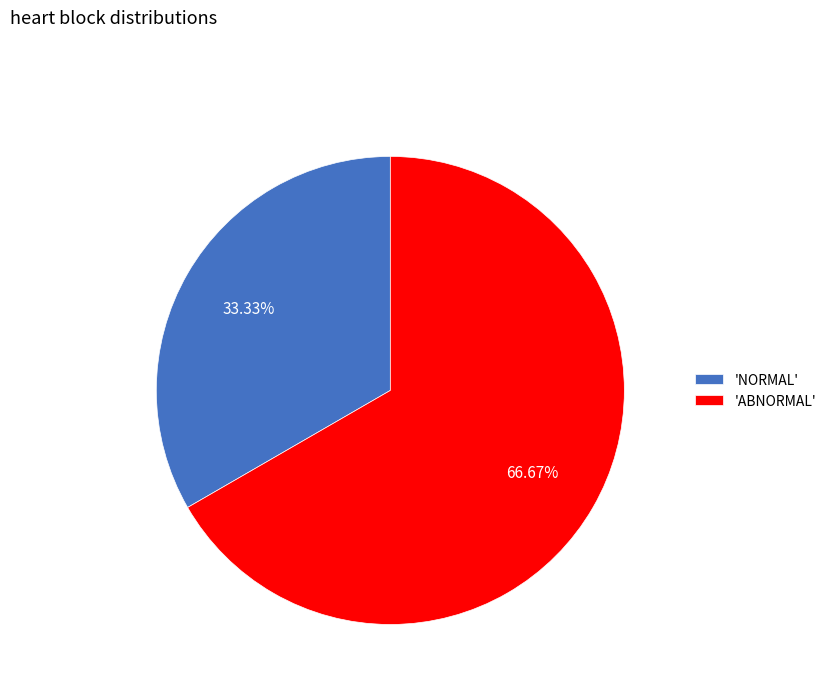

How many segments does this pie chart have?

2